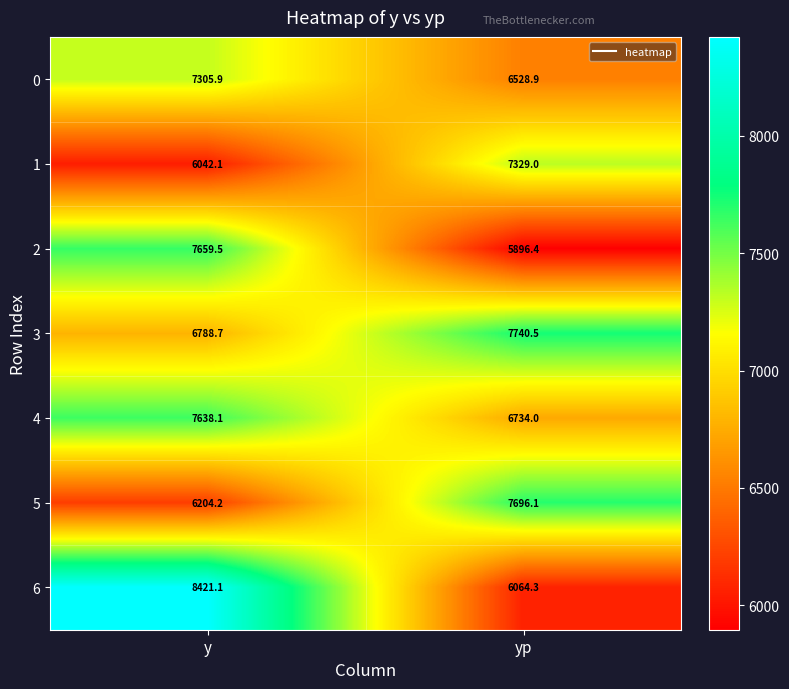

What is the minimum value shown in the chart?

5896.4